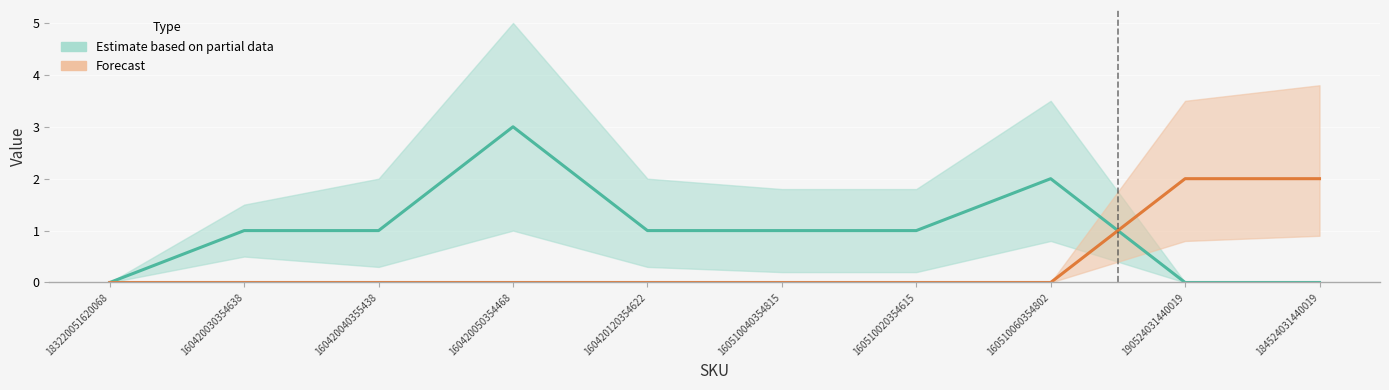

At which label is Estimate based on partial data closest to 1?

160420030354638